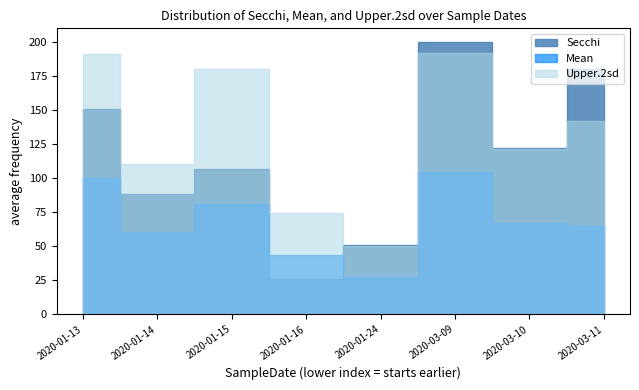

How many data points in Mean are less than 66?

4